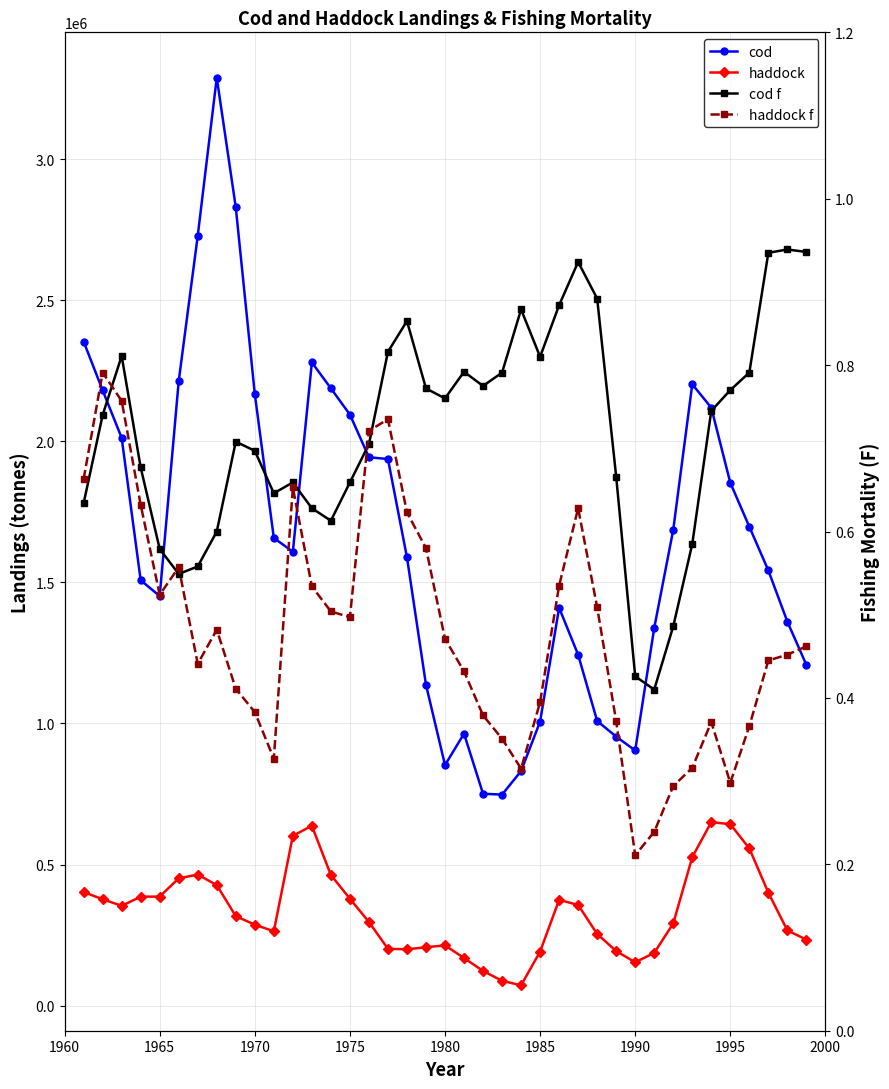

True or false: haddock f and cod cross at least once.

False